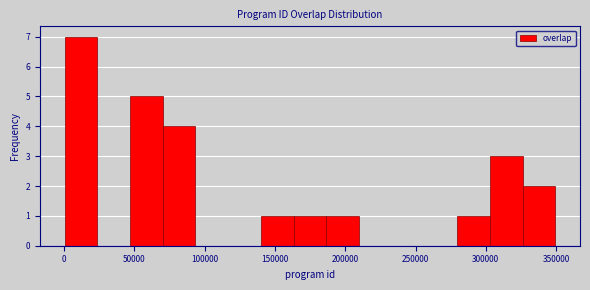

Reading left to right, list every bar in this chart as the range it spans on the x-axis followed by its height. Neither the bar edges nor the heights are printed on the chart, so give them approximately, as read against the axes.

0 to 25000: 7
25000 to 45000: 0
45000 to 70000: 5
70000 to 95000: 4
95000 to 115000: 0
115000 to 140000: 0
140000 to 165000: 1
165000 to 185000: 1
185000 to 210000: 1
210000 to 235000: 0
235000 to 255000: 0
255000 to 280000: 0
280000 to 305000: 1
305000 to 325000: 3
325000 to 350000: 2